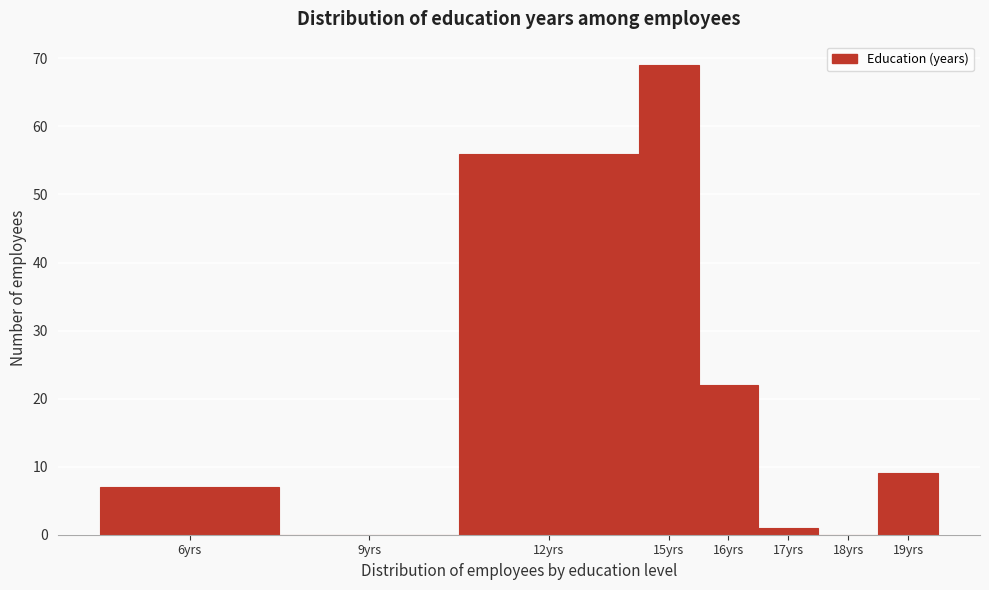

Is it true that the value at 19yrs is 13?

False